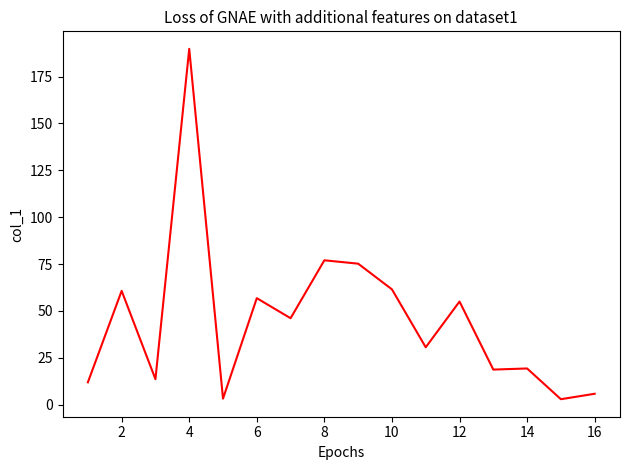

What is the sum of all values?

728.1